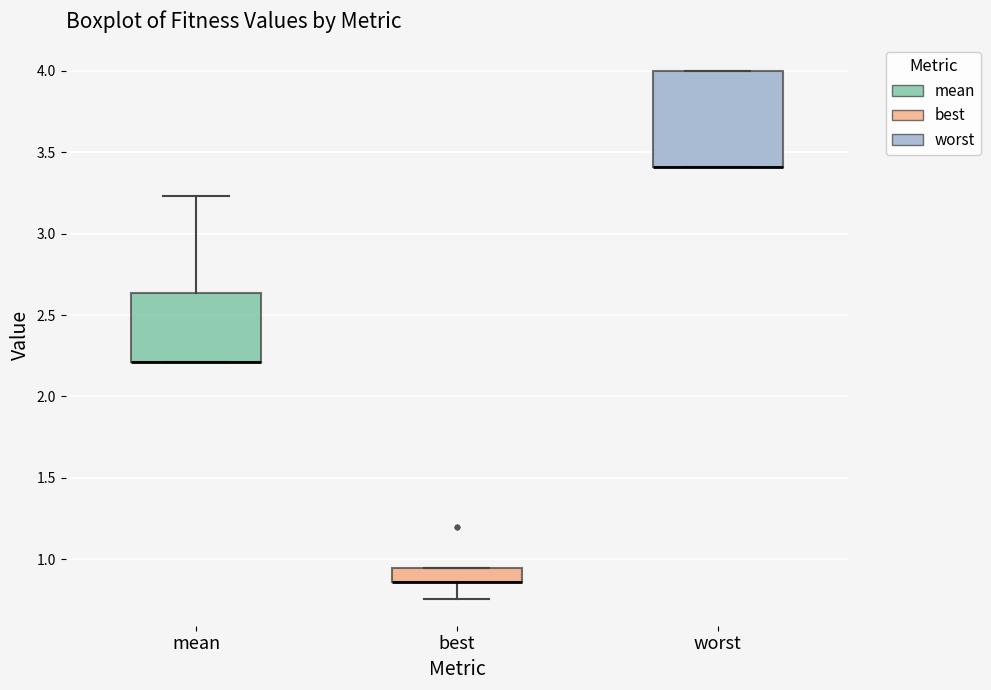

Where is the lower edge of the box for mean on the y-axis? The values are not printed on the chart, so give them approximately, as read against the axis.

2.20